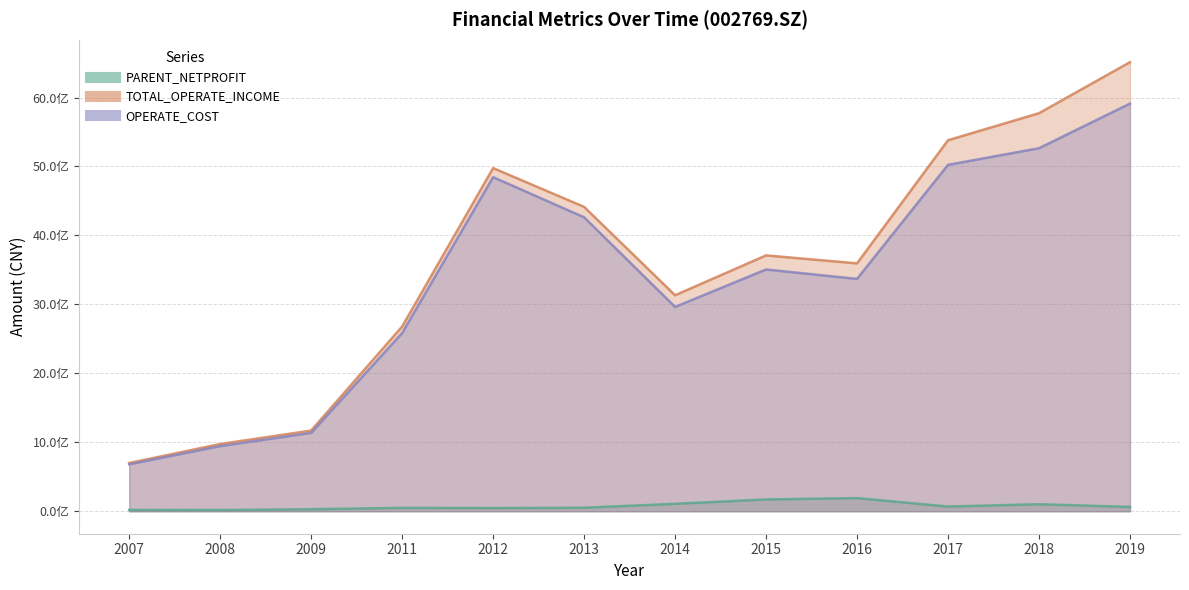

What is the maximum value for PARENT_NETPROFIT?

190908388.2